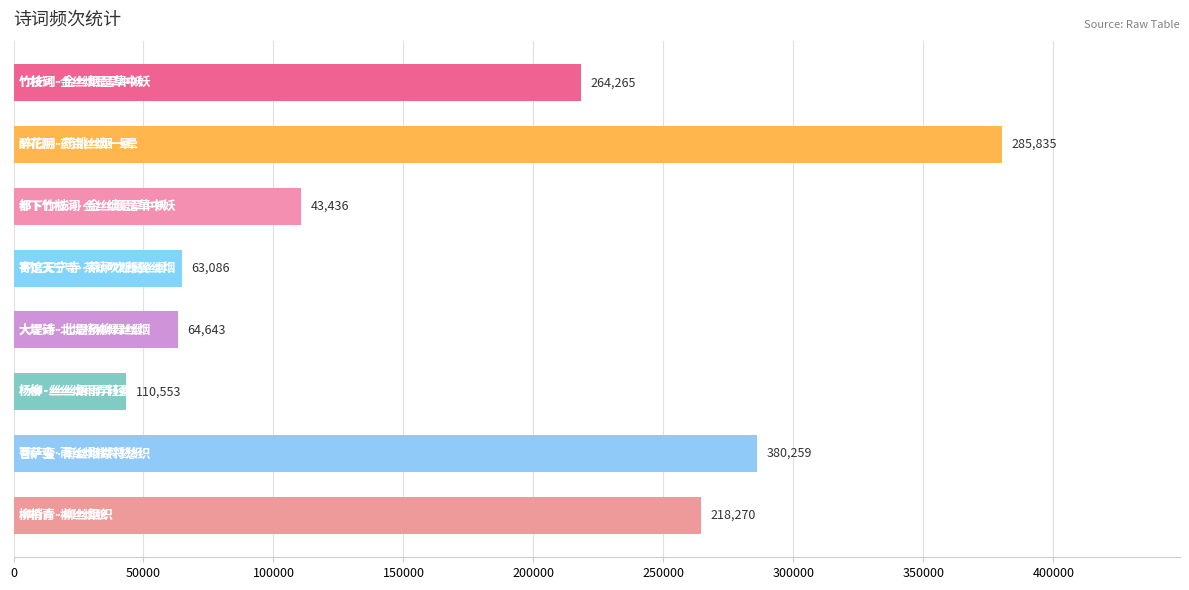

What is the difference between the maximum and minimum values?

336823